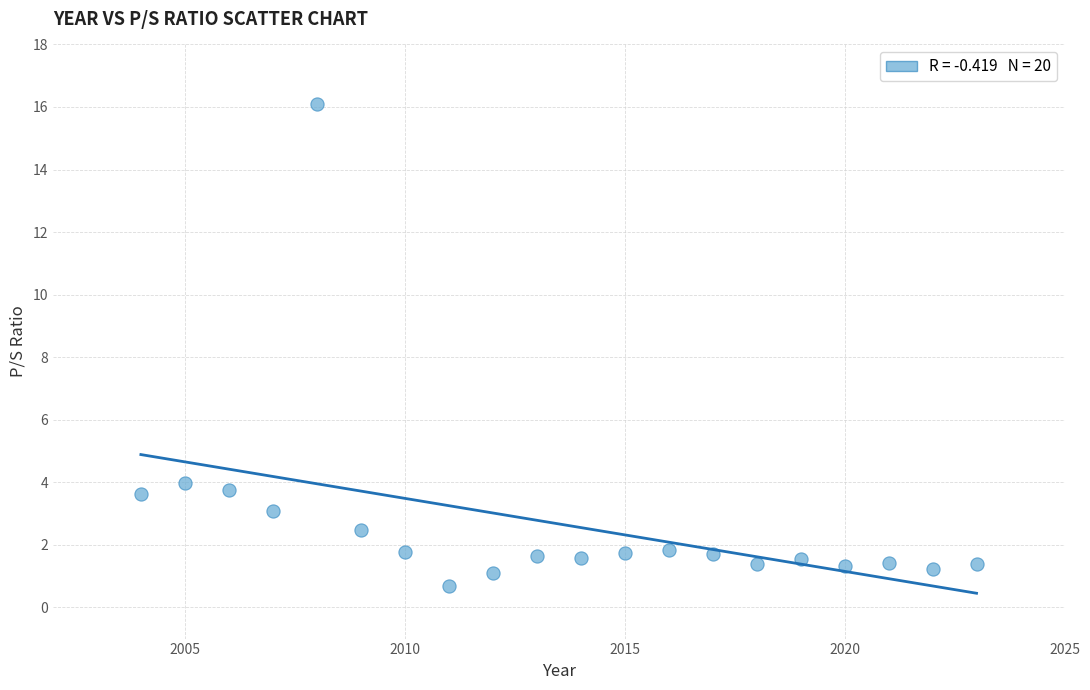

What is the range of X values (max minus min)?

19.0